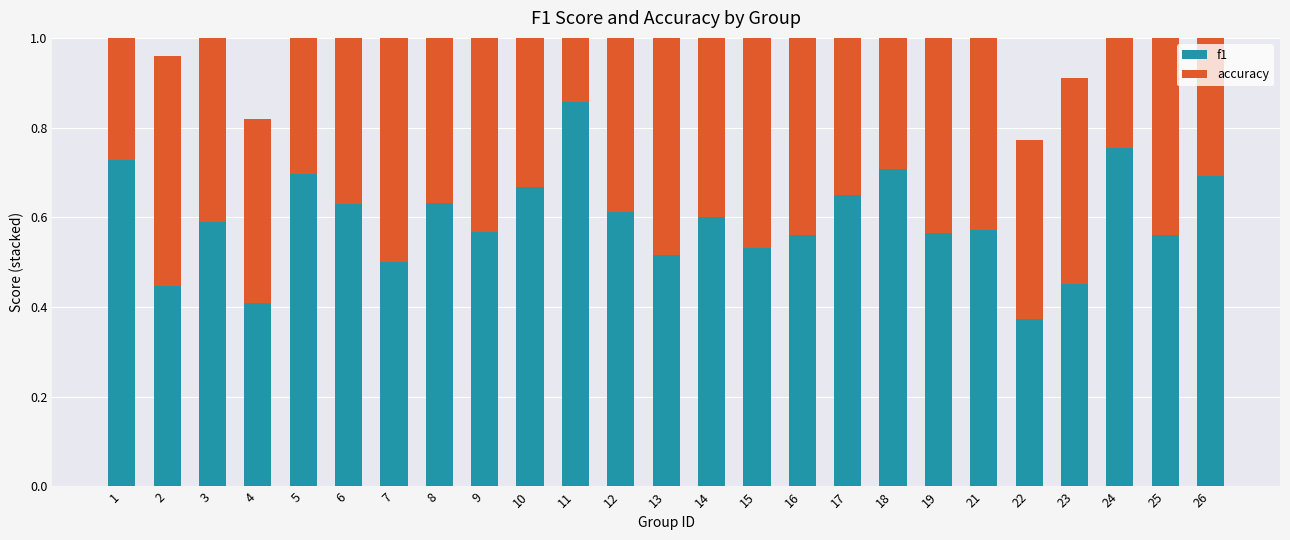

What are all the series names shown in the legend?

f1, accuracy